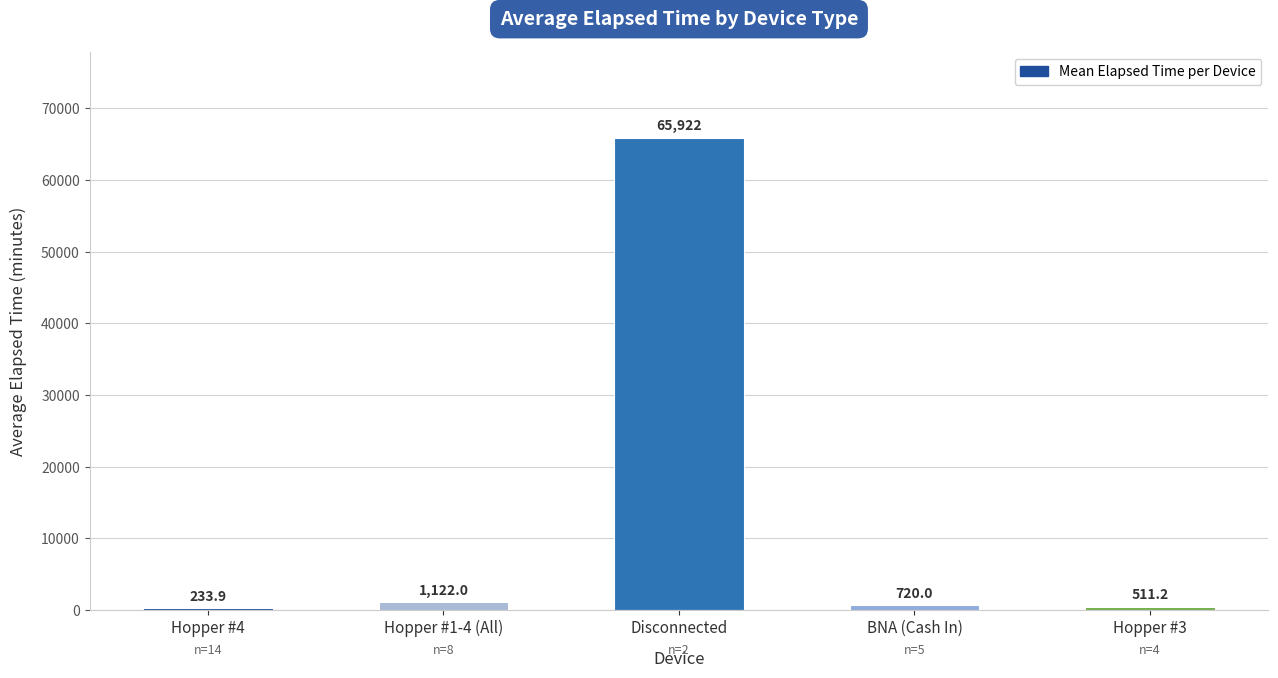

What is the difference between the values at BNA (Cash In) and Hopper #4?

486.1